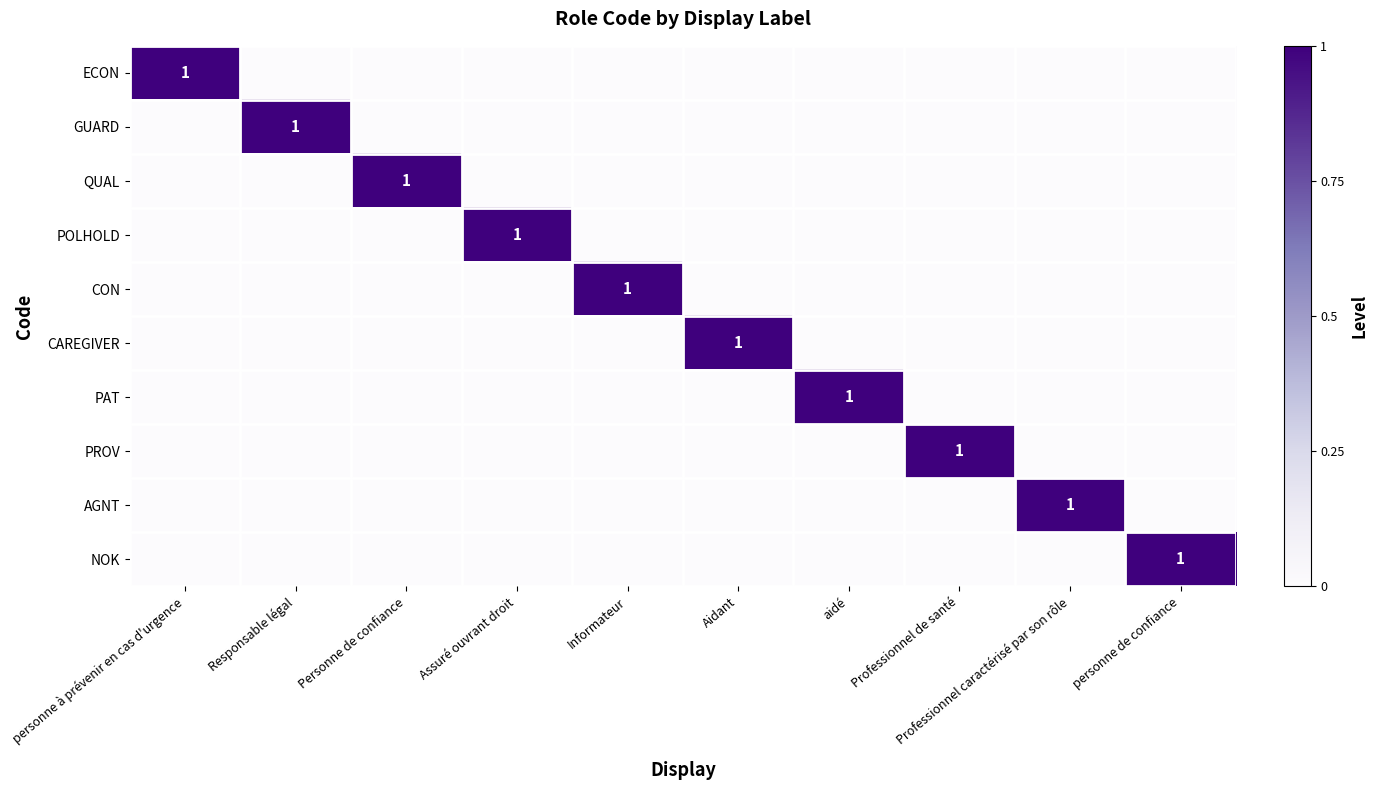

Between Professionnel caractérisé par son rôle and Professionnel de santé, which is larger?

Professionnel caractérisé par son rôle